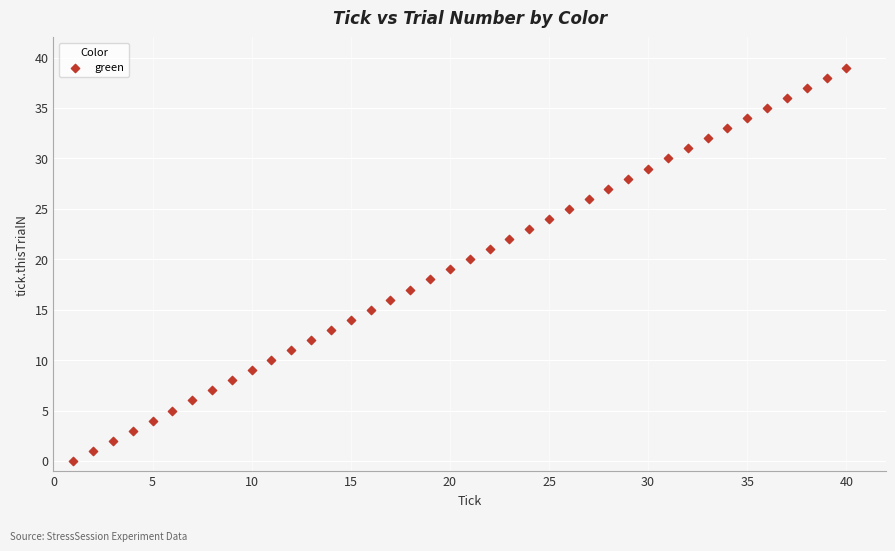

What is the range of X values (max minus min)?

39